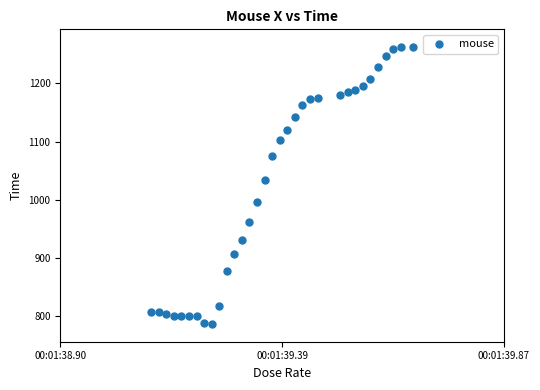

What Y value in the scatter plot is closest to 1024?

1034